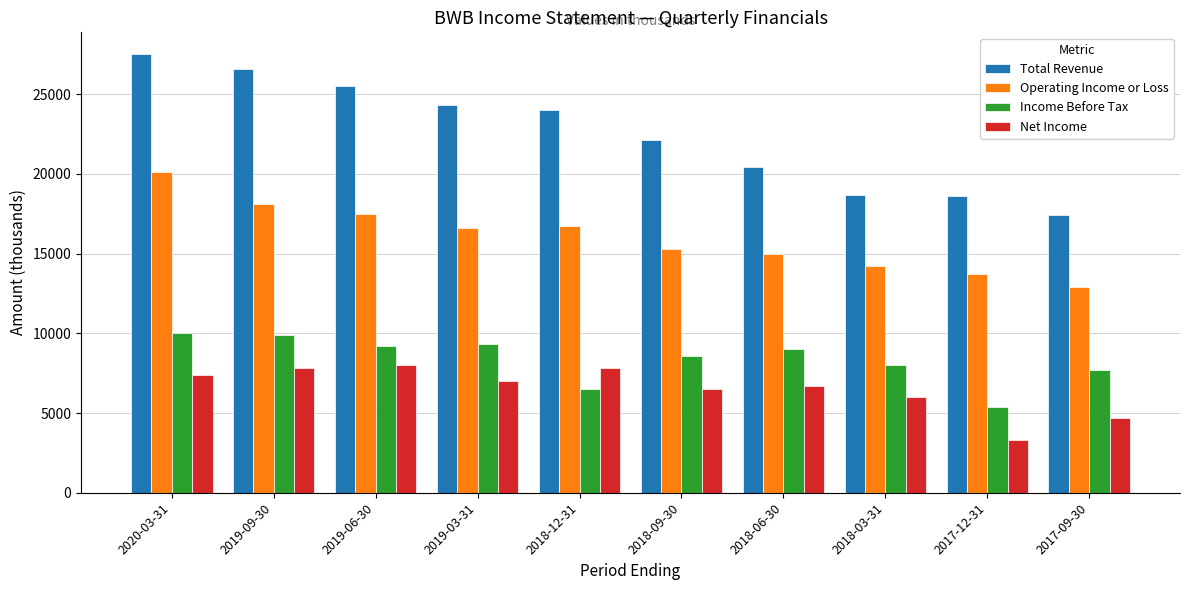

How many data points does each series have?

10